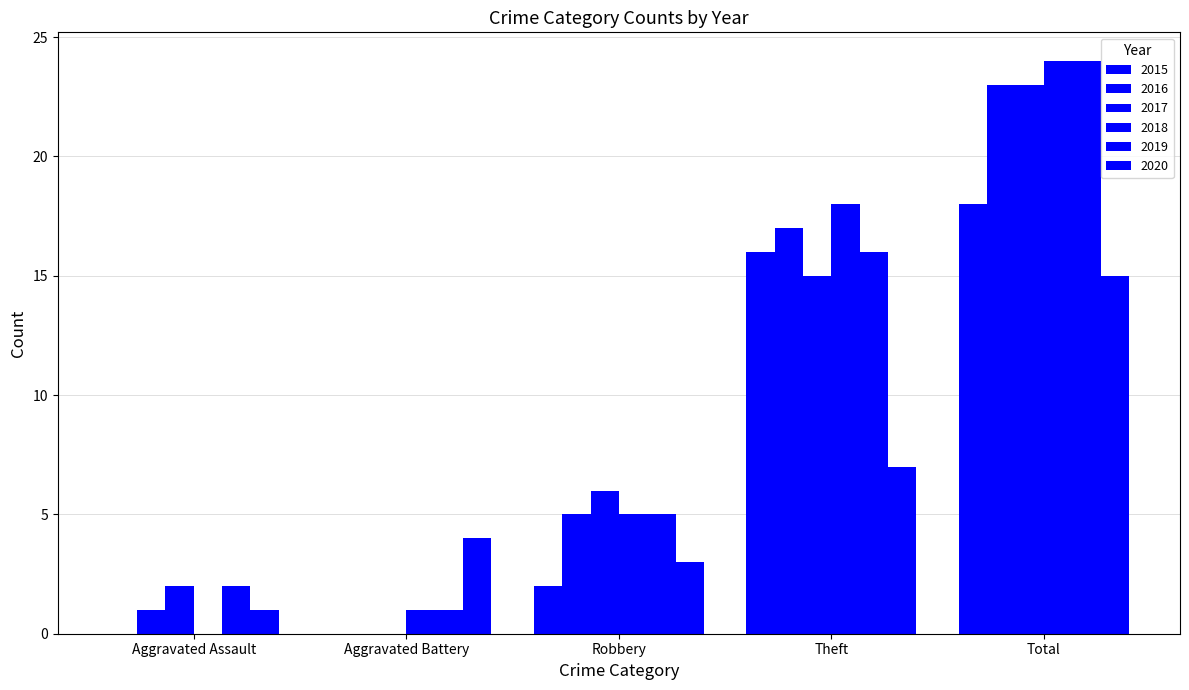

What is the highest value of the 2015 series?

18